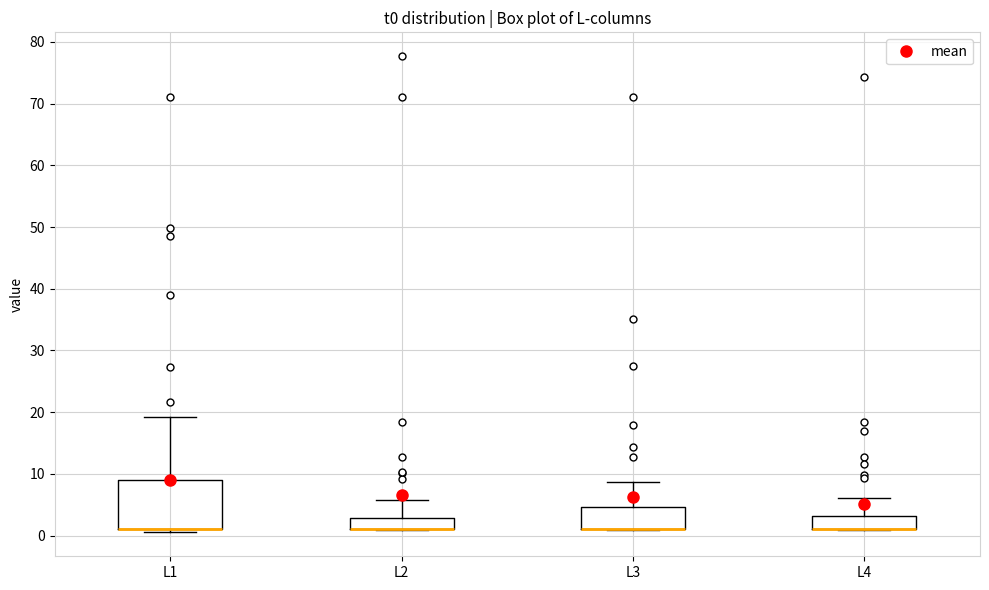

Reading left to right, read every box against the y-axis: the position of its median line, the range the box covers, and the ends of its whiskers. The values are not printed on the chart, so give them approximately, as read against the axis.

L1: median 1 (drawn on the box's lower edge), box 1 to 9, whiskers 0 to 19
L2: median 1 (drawn on the box's lower edge), box 1 to 3, whiskers 1 to 6
L3: median 1 (drawn on the box's lower edge), box 1 to 5, whiskers 1 to 9
L4: median 1 (drawn on the box's lower edge), box 1 to 3, whiskers 1 to 6